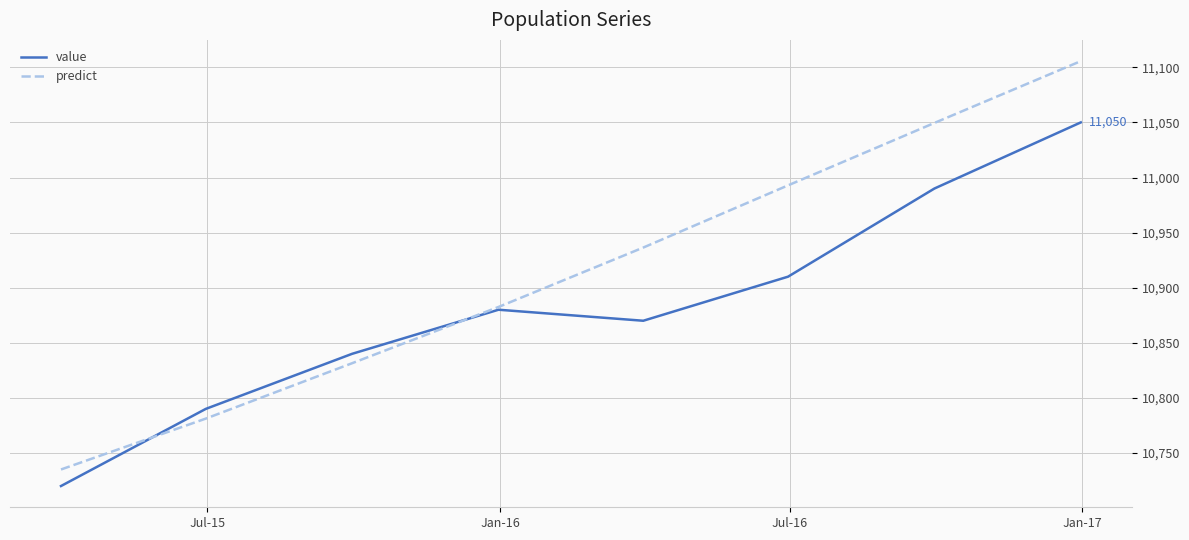

Which series has the largest total across all categories?

predict